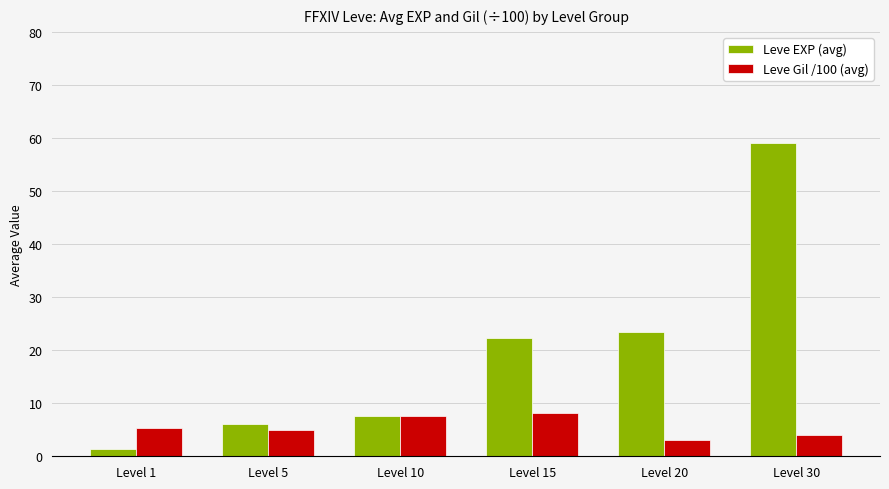

What is the spread (max minus min) of values at Level 15?

14.2